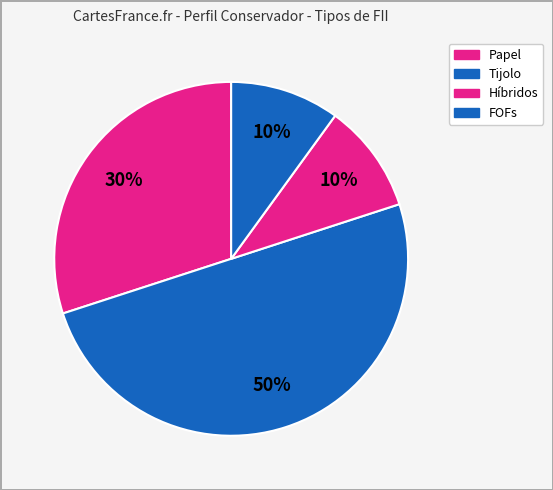

How many segments does this pie chart have?

4